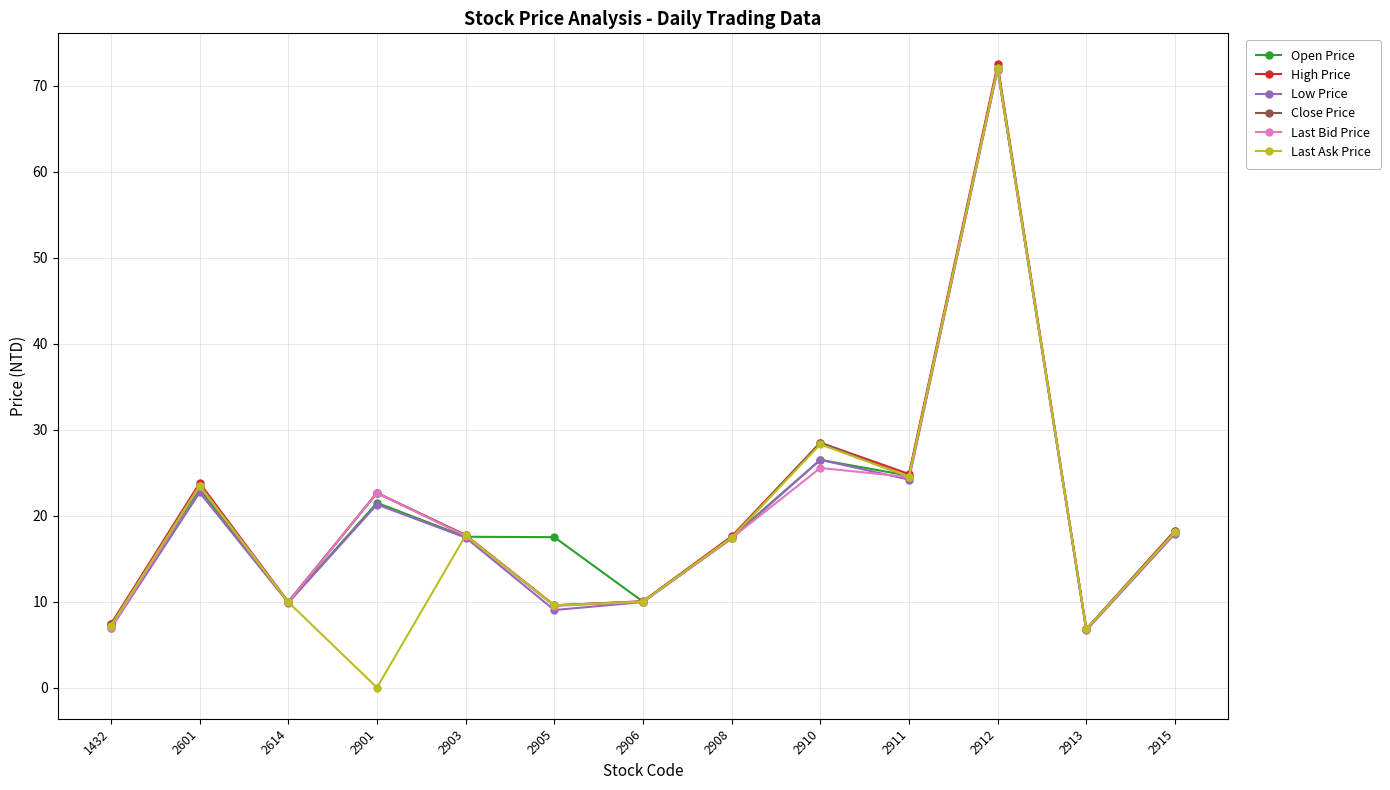

Is the value of Low Price at 2906 greater than the value of High Price at 2912?

No